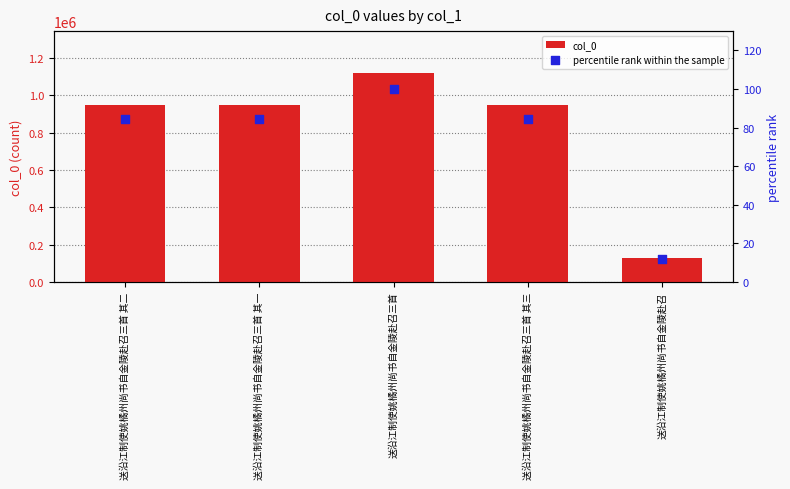

Which series has the largest total across all categories?

col_0